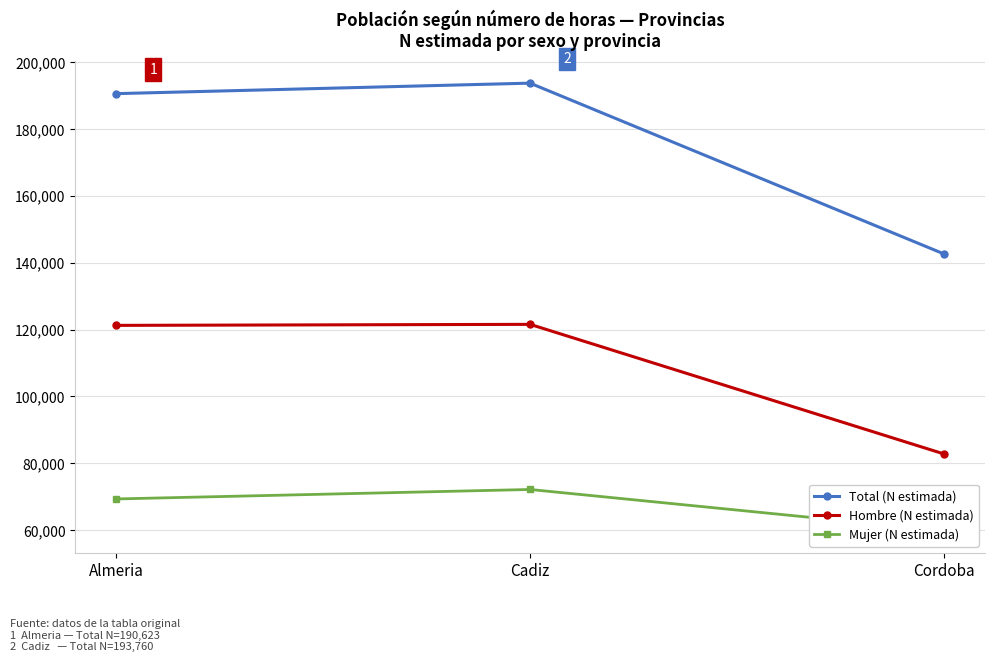

What is the average value of the Total (N estimada) series?

175693